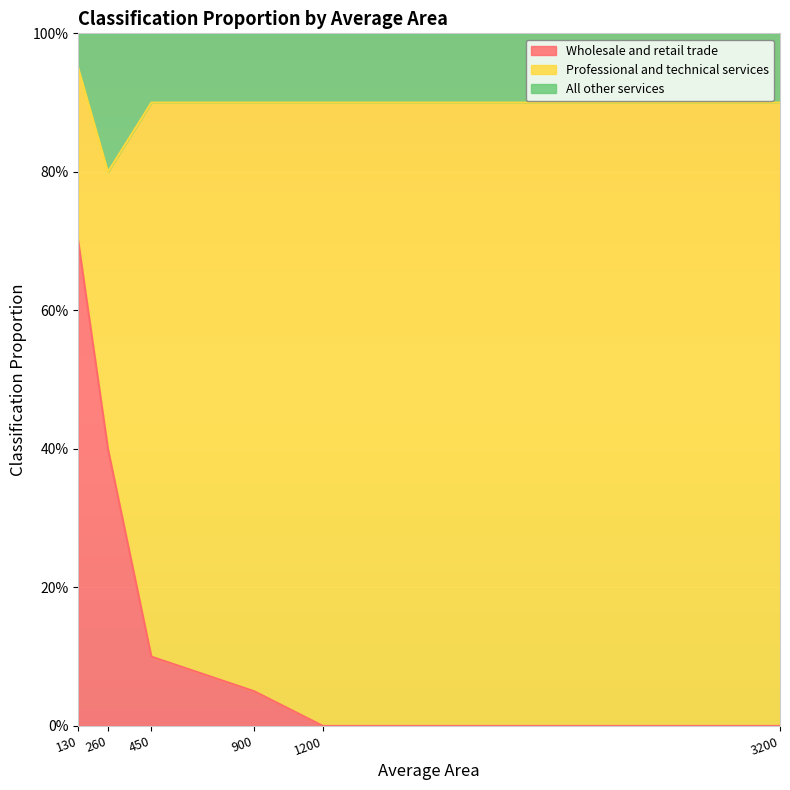

What are all the series names shown in the legend?

Wholesale and retail trade, Professional and technical services, All other services